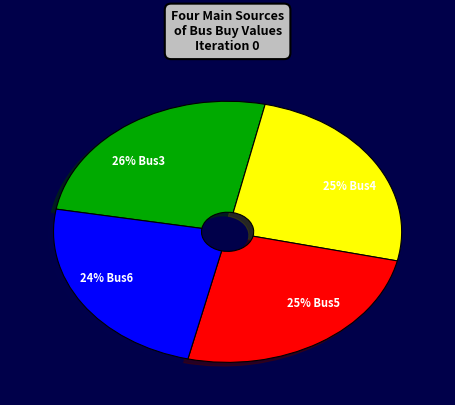

Count the number of slices in the pie.

4